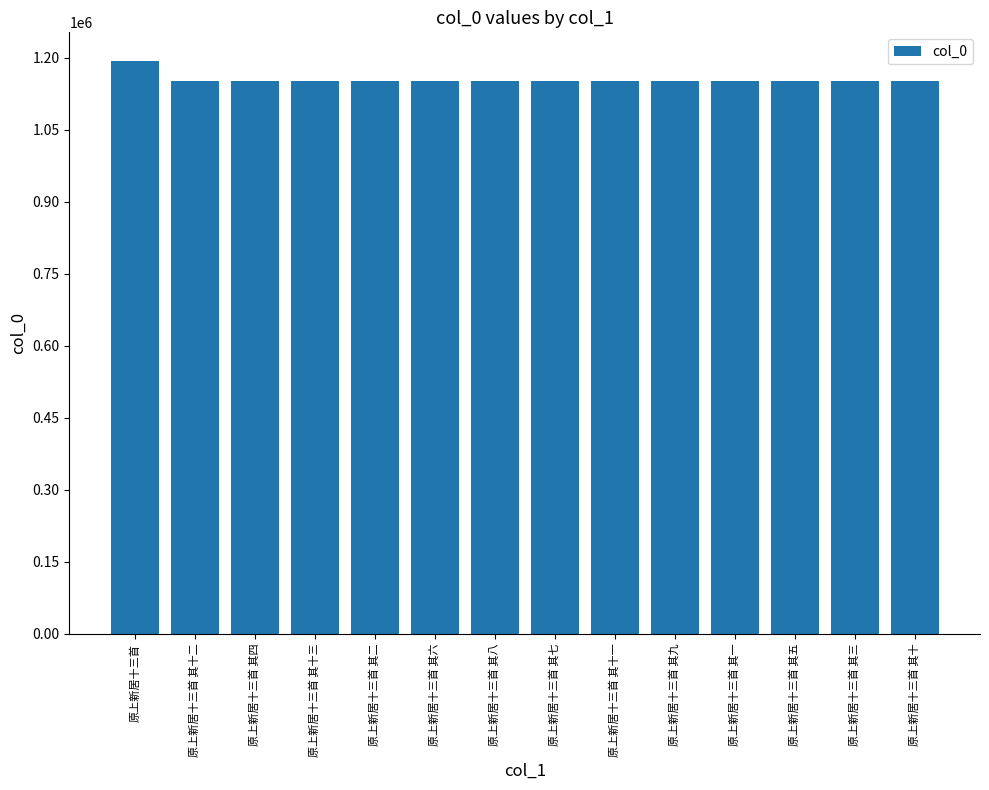

The chart shows a value of 314076 at 原上新居十三首 其八. True or false?

False